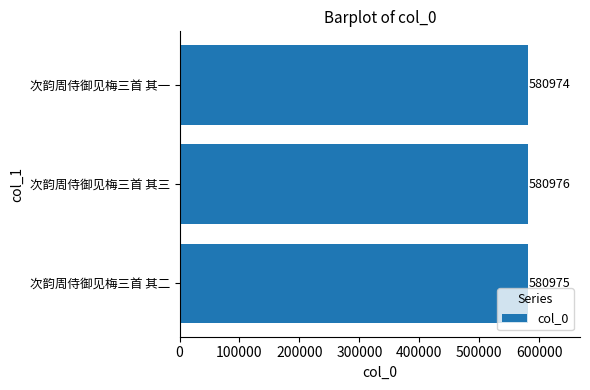

Reading top to bottom, extract all data points from this chart.

次韵周侍御见梅三首 其一=580974	次韵周侍御见梅三首 其三=580976	次韵周侍御见梅三首 其二=580975